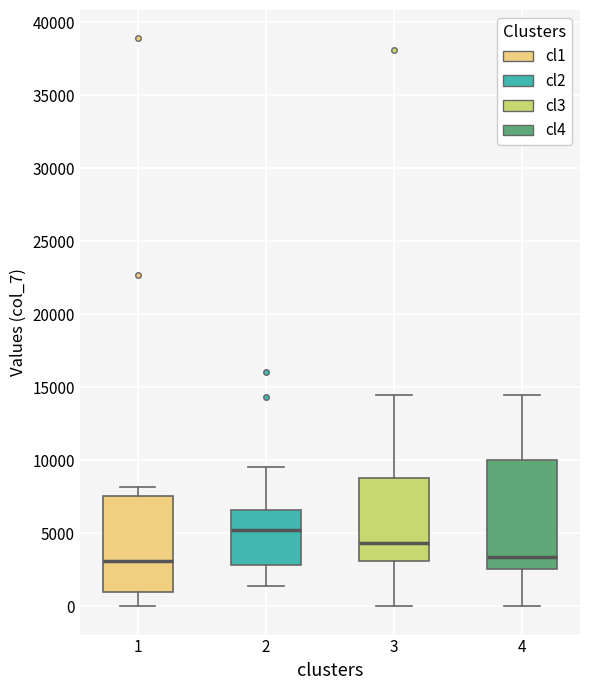

Reading left to right, read every box against the y-axis: the position of its median line, the range the box covers, and the ends of its whiskers. The values are not printed on the chart, so give them approximately, as read against the axis.

1: median 3000, box 1000 to 7500, whiskers 0 to 8000
2: median 5500, box 3000 to 6500, whiskers 1500 to 9500
3: median 4500, box 3000 to 9000, whiskers 0 to 14500
4: median 3500, box 2500 to 10000, whiskers 0 to 14500